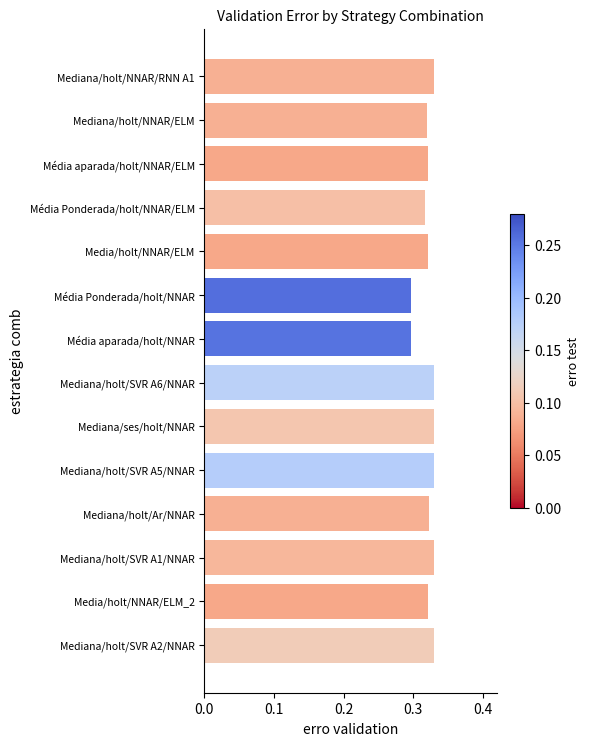

What position from the bottom is Mediana/holt/SVR A5/NNAR?

5